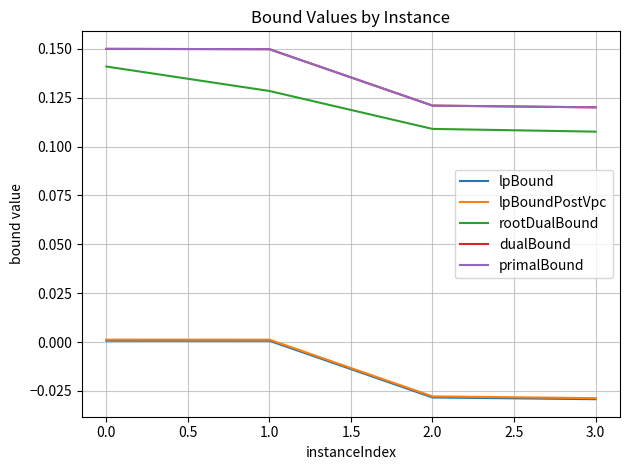

How many series are shown in this chart?

5